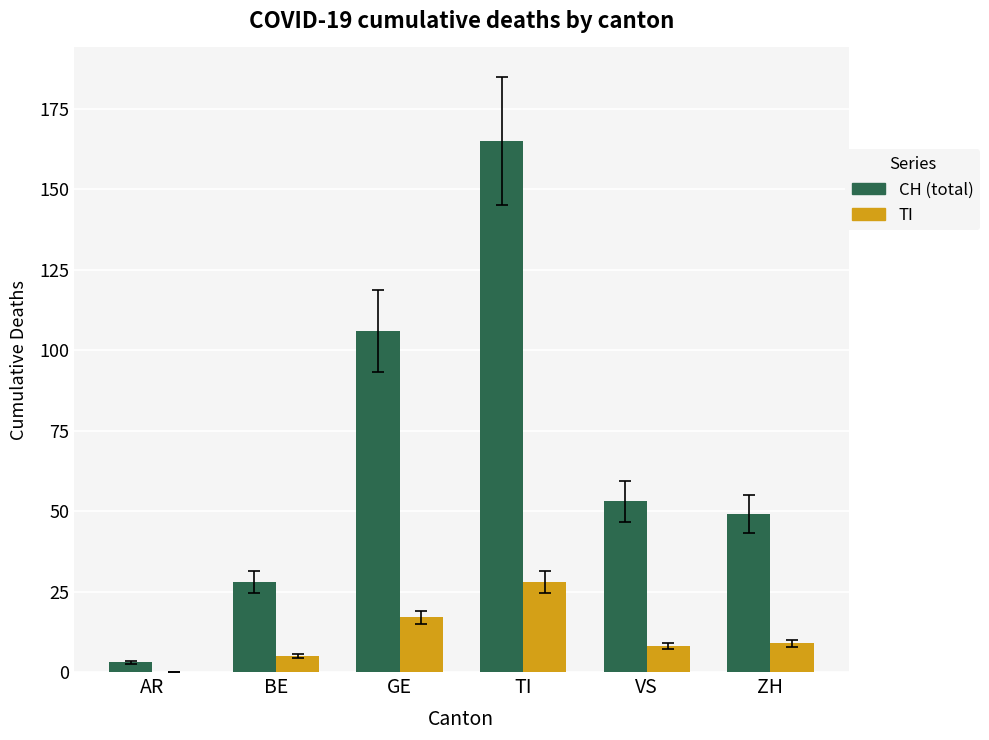

At which label does CH (total) first exceed 53?

GE